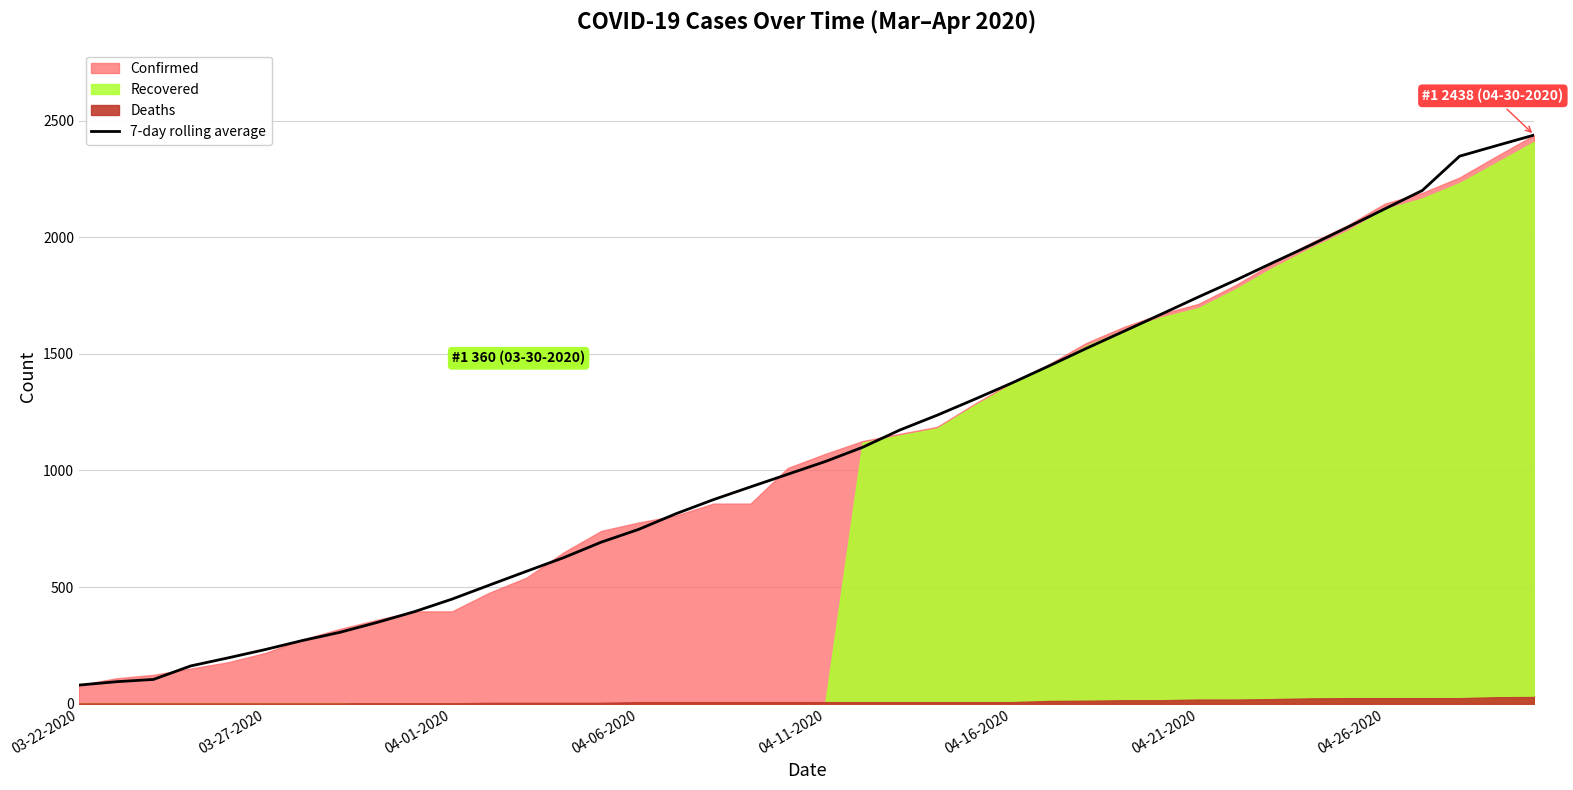

True or false: 7-day rolling average has a value of 448.6 at 04-01-2020.

True